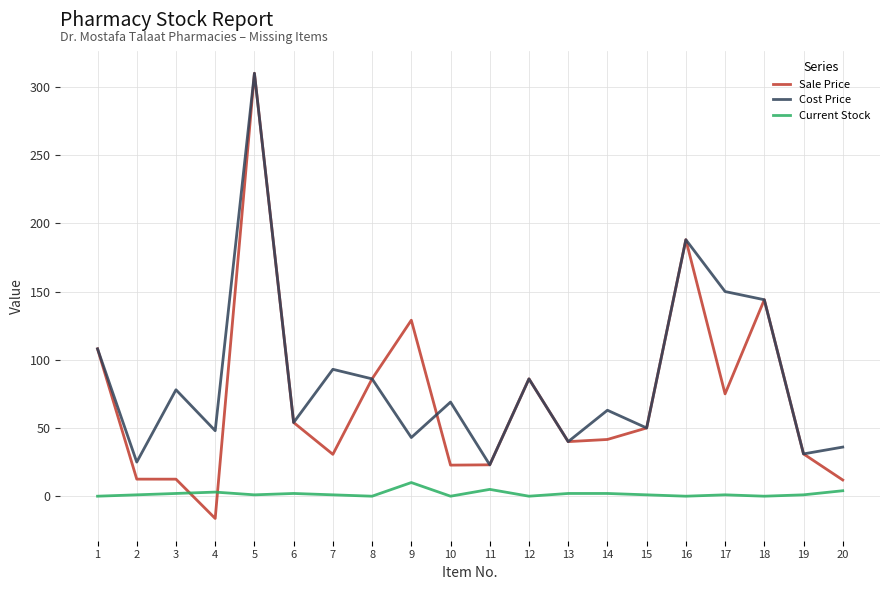

At which category is the sum across all series the highest?

5